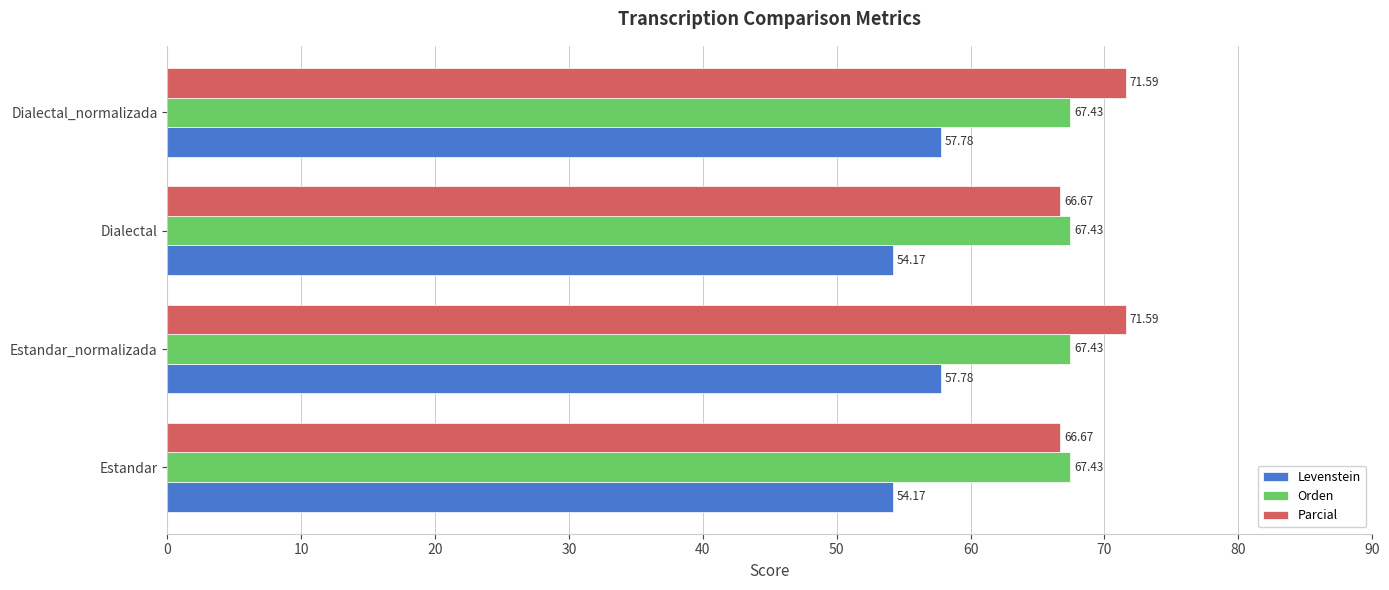

What is the difference between the maximum and minimum values in the Levenstein series?

3.6